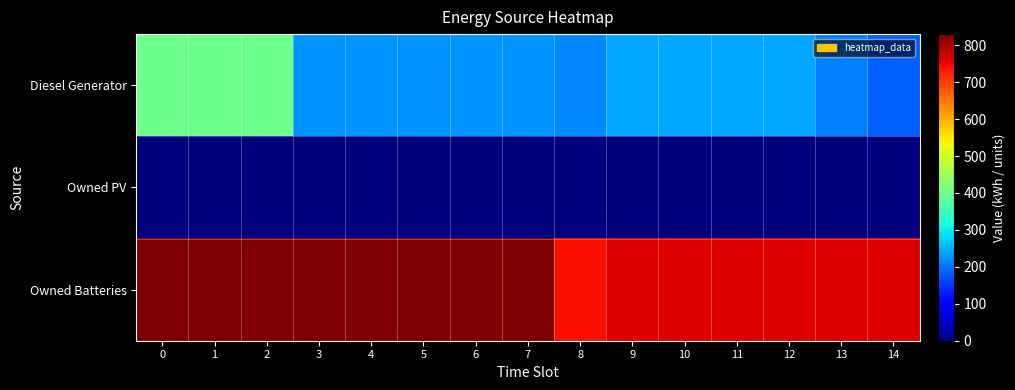

Which series has the largest range (max minus min)?

Diesel Generator